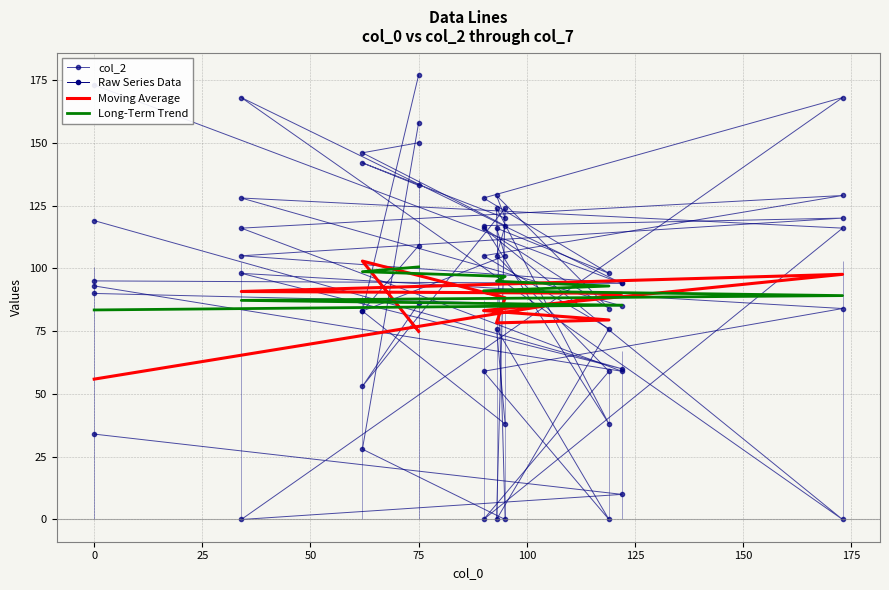

What is the label of the 6th point from the left?

100